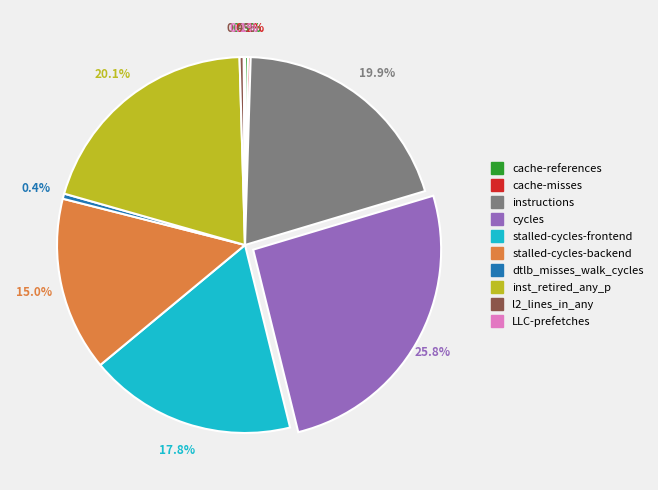

Between inst_retired_any_p and dtlb_misses_walk_cycles, which is larger?

inst_retired_any_p